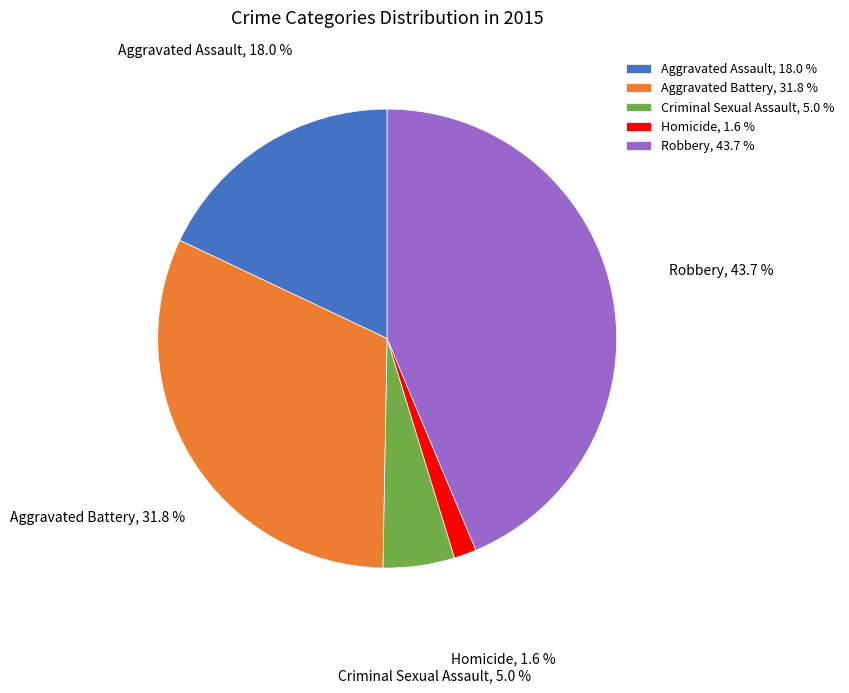

Rank the categories by value from highest to lowest.

Robbery, Aggravated Battery, Aggravated Assault, Criminal Sexual Assault, Homicide